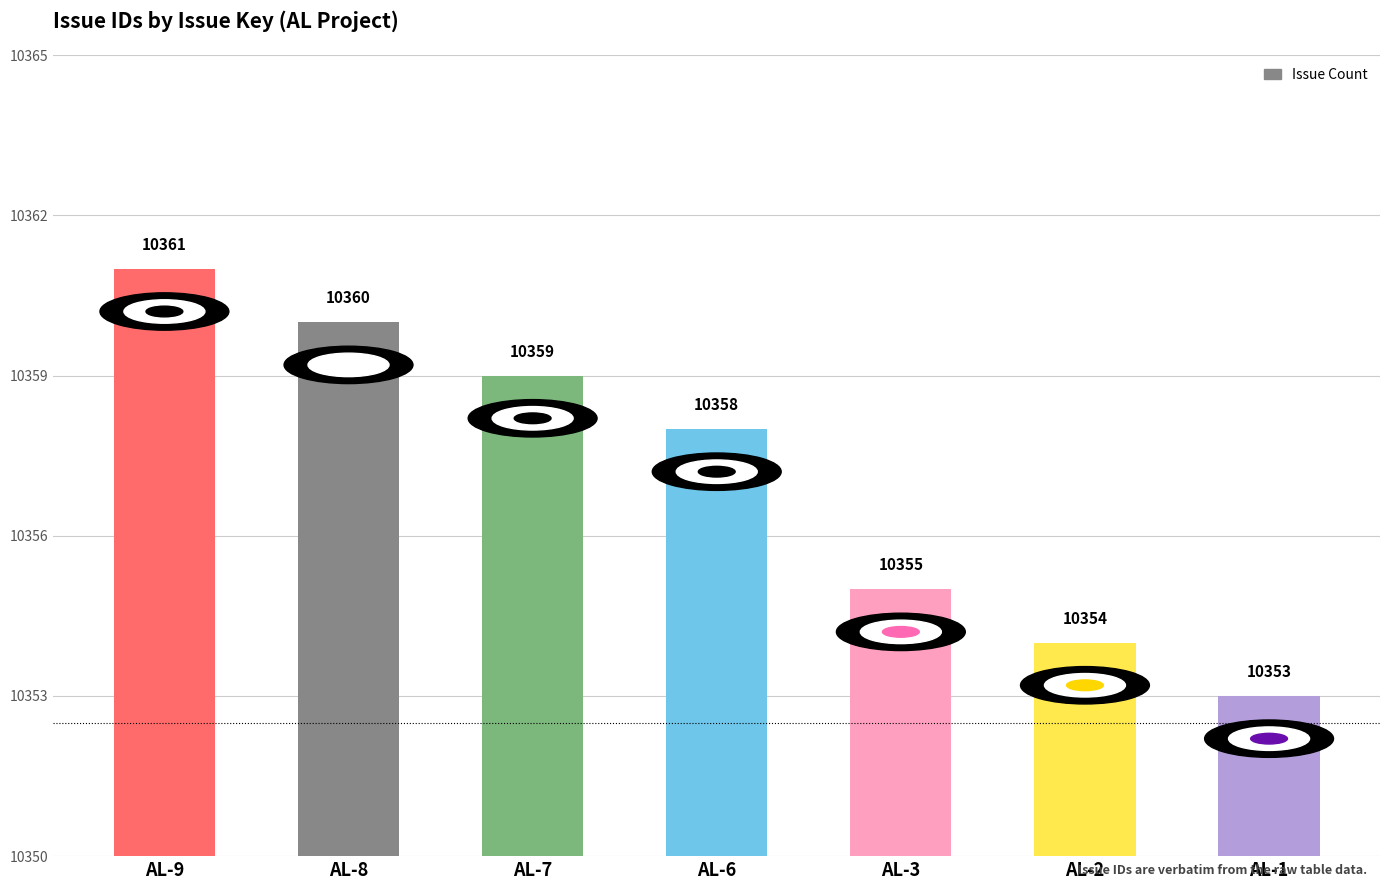

The value at AL-3 is 10355. True or false?

True